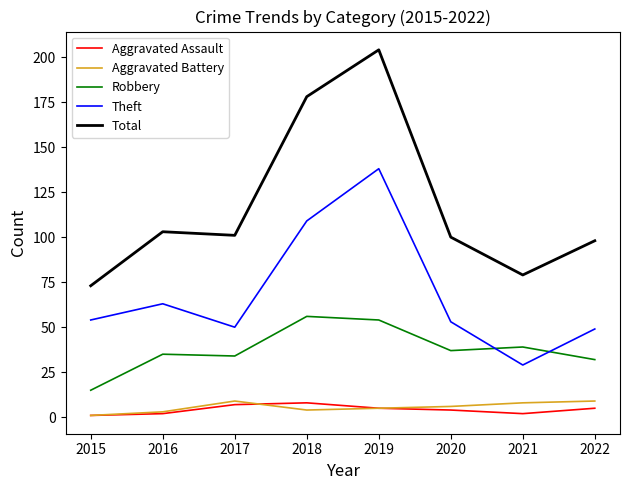

At 2017, list the series in order from smallest to largest.

Aggravated Assault, Aggravated Battery, Robbery, Theft, Total